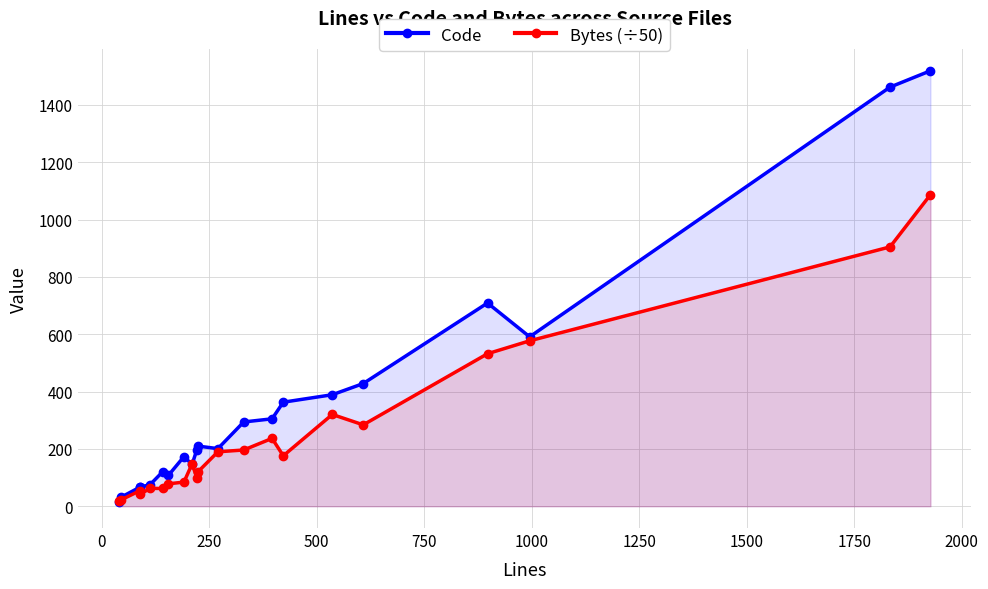

True or false: Bytes (÷50) has more than 0 interior local peaks.

True